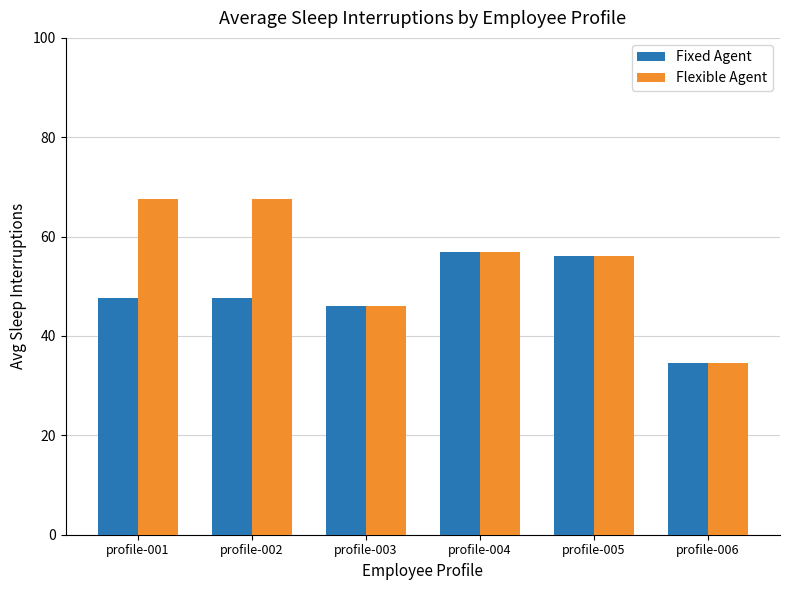

The value of Fixed Agent at profile-005 is 56.0. True or false?

True